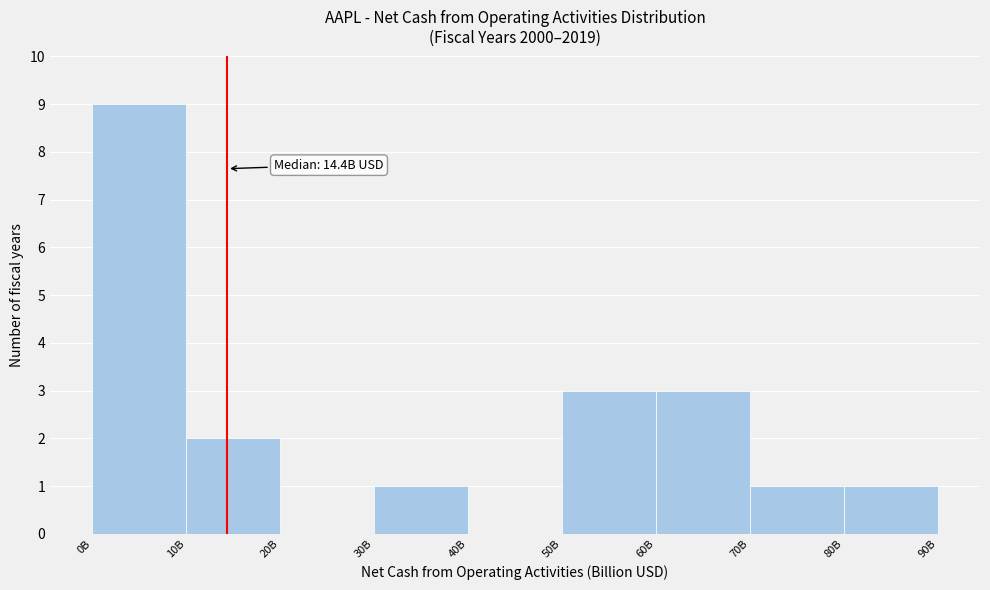

Reading right to left, list all the values displayed in this chart.

80B=1	70B=1	60B=3	50B=3	40B=0	30B=1	20B=0	10B=2	0B=9